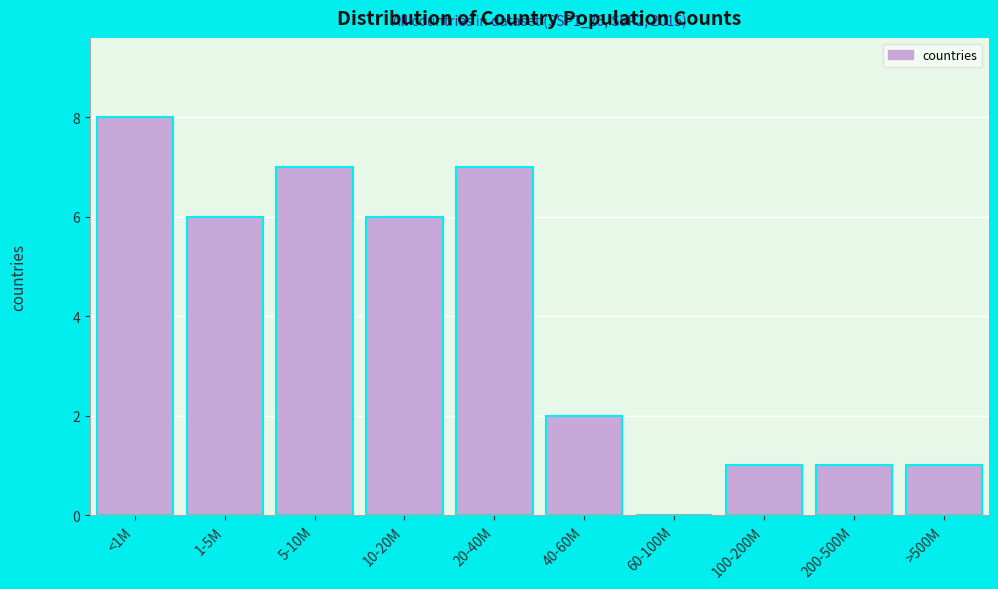

Reading right to left, transcribe all the data shown in this chart.

>500M=1	200-500M=1	100-200M=1	60-100M=0	40-60M=2	20-40M=7	10-20M=6	5-10M=7	1-5M=6	<1M=8